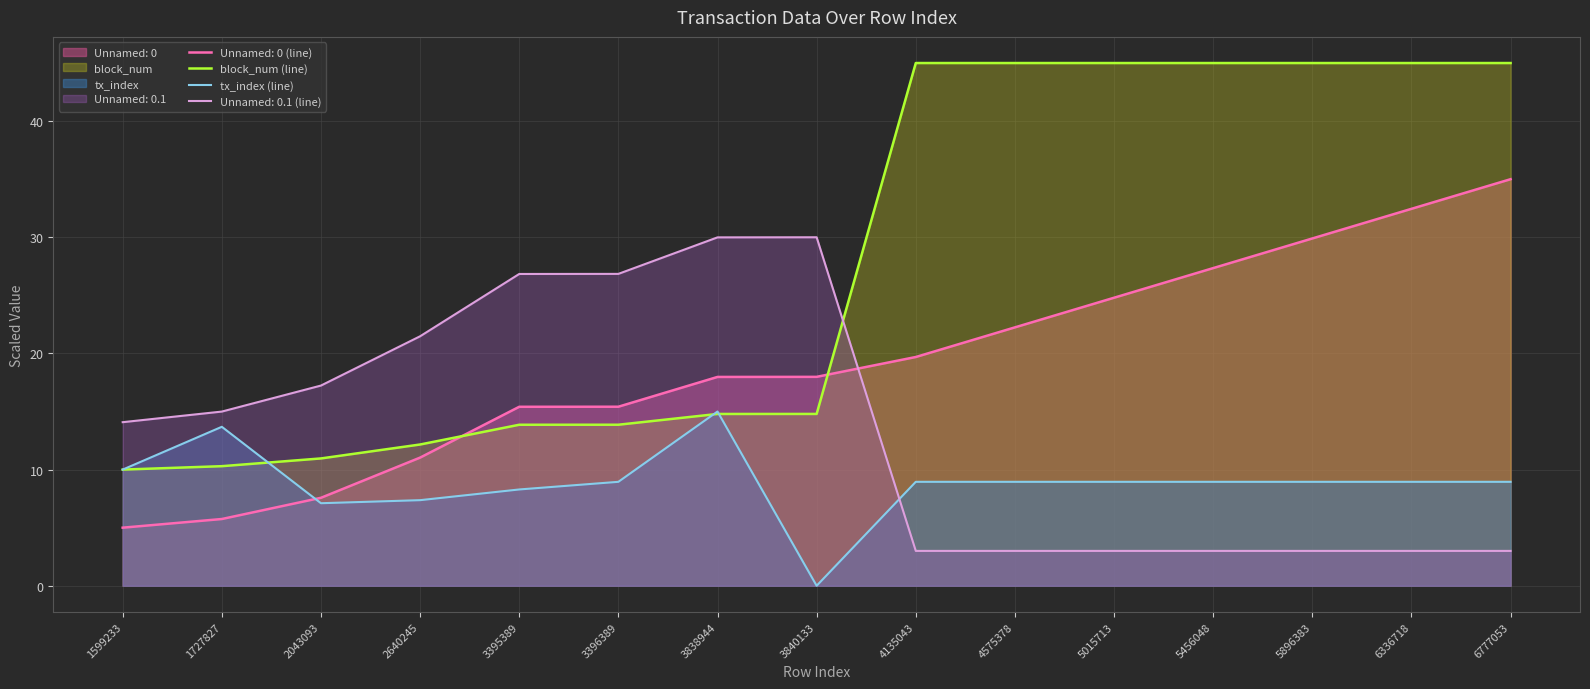

Which series has the largest range (max minus min)?

block_num (line)